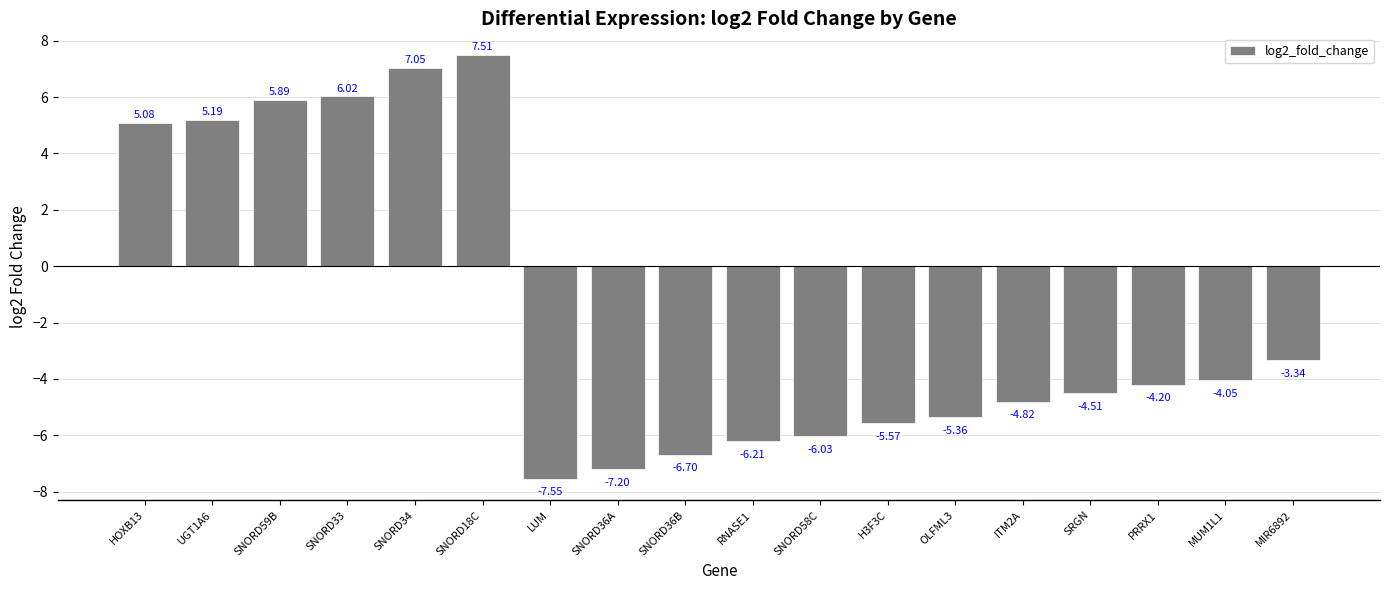

How many values exceed -4?

7